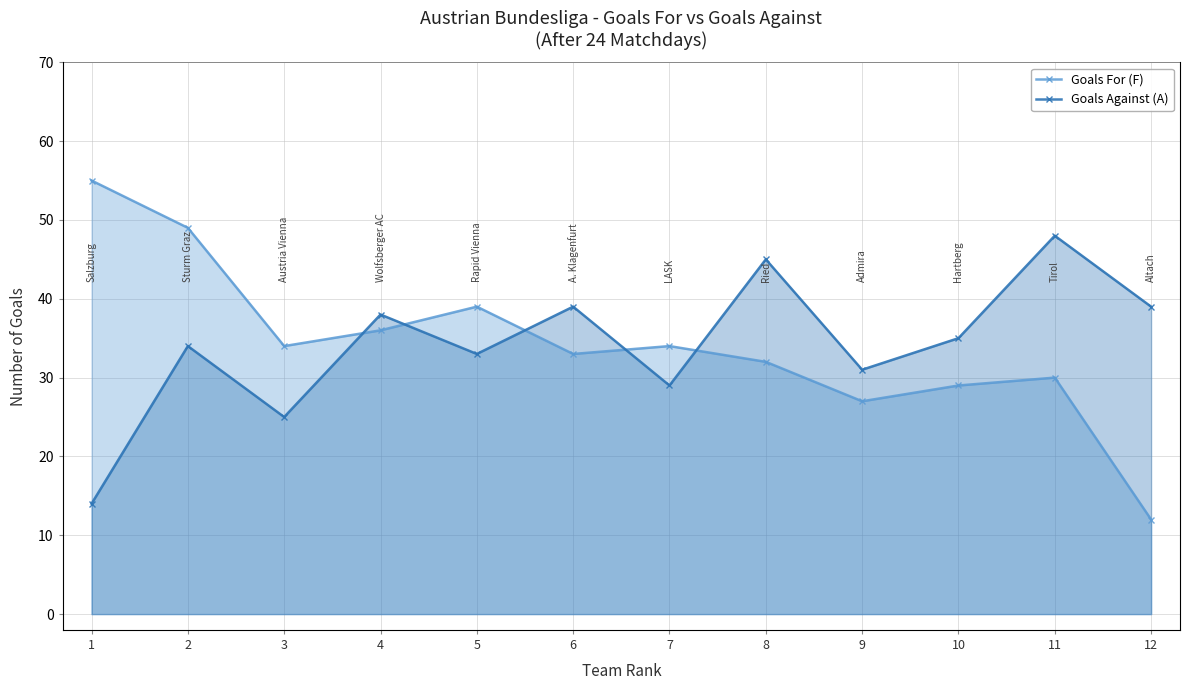

Where is Goals For (F) nearest to the value 33?

6